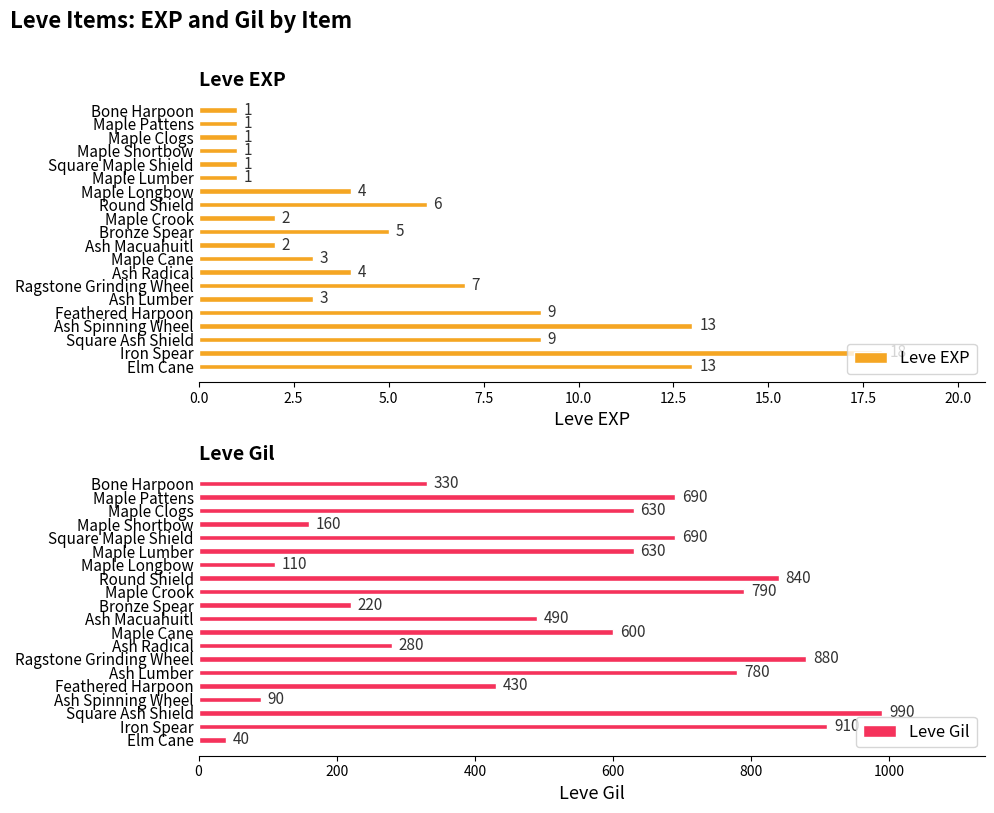

At which label is Leve Gil closest to 515?

Ash Macuahuitl